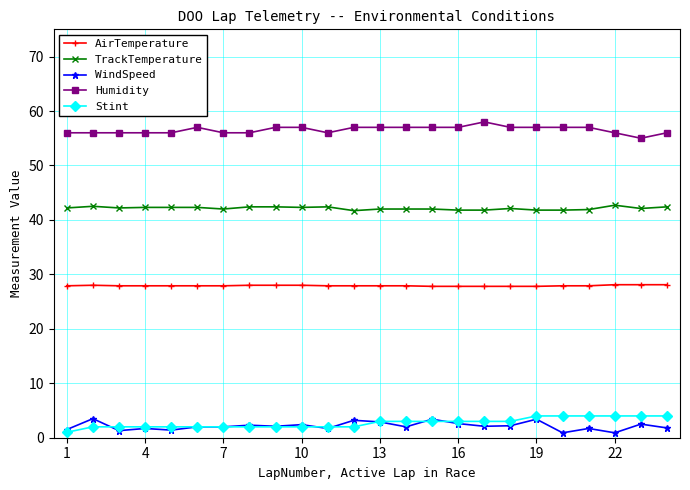

True or false: AirTemperature and TrackTemperature intersect in this chart.

False